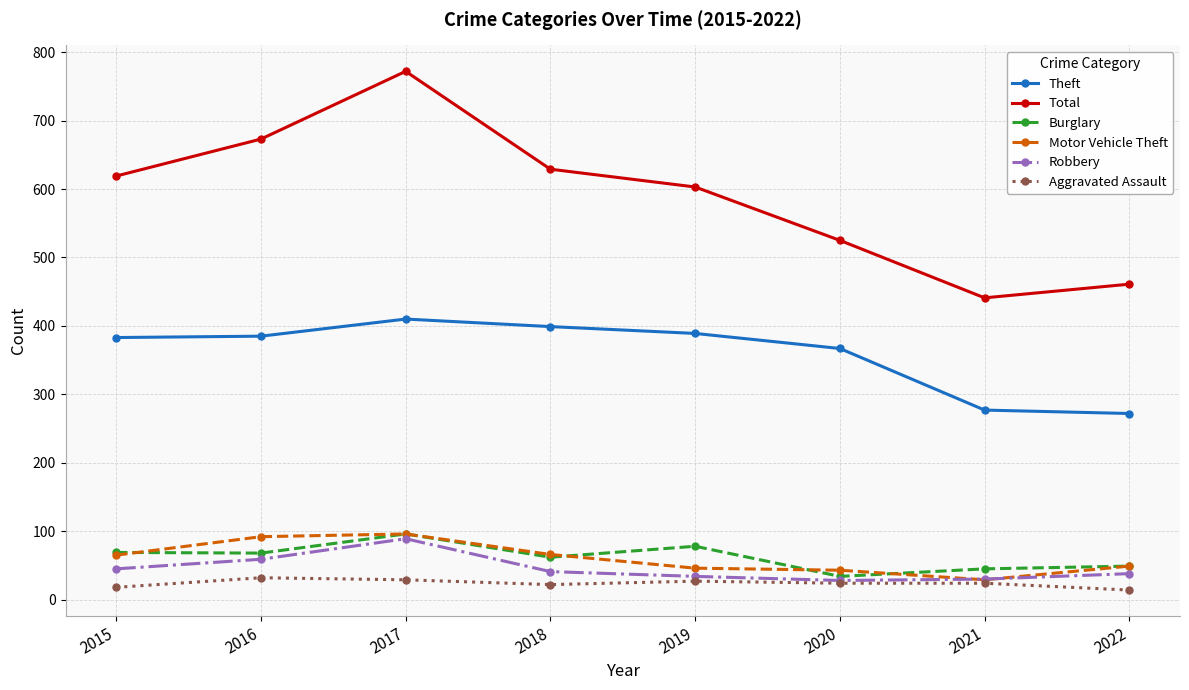

True or false: Burglary has a value of 31 at 2015.

False